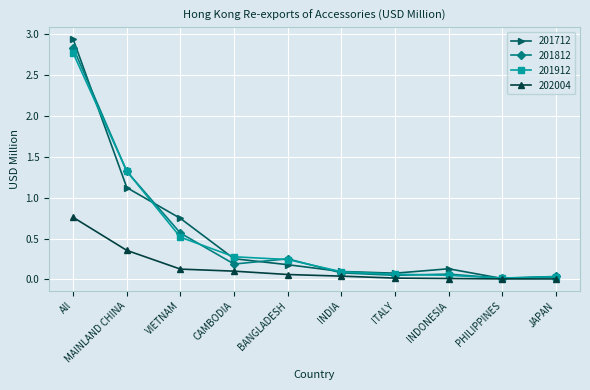

At which category is the sum across all series the highest?

All